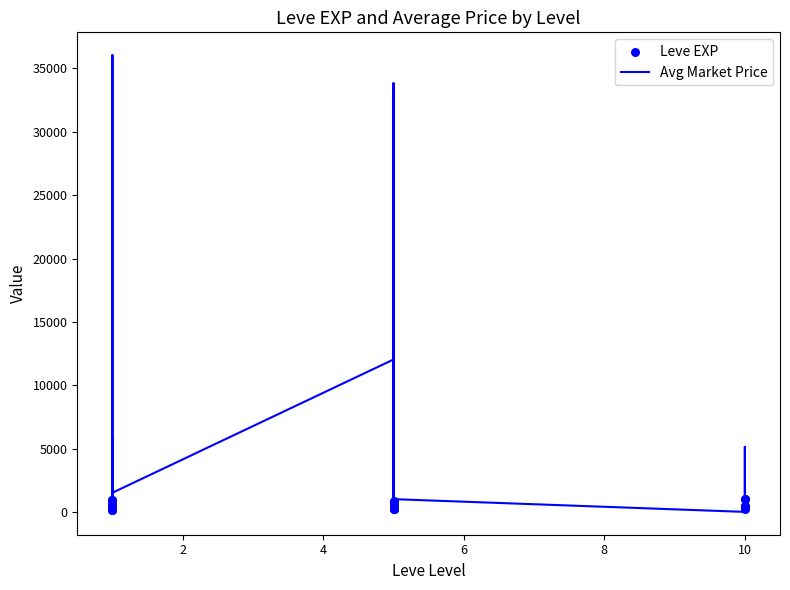

Which series reaches the maximum Y coordinate?

Avg Market Price